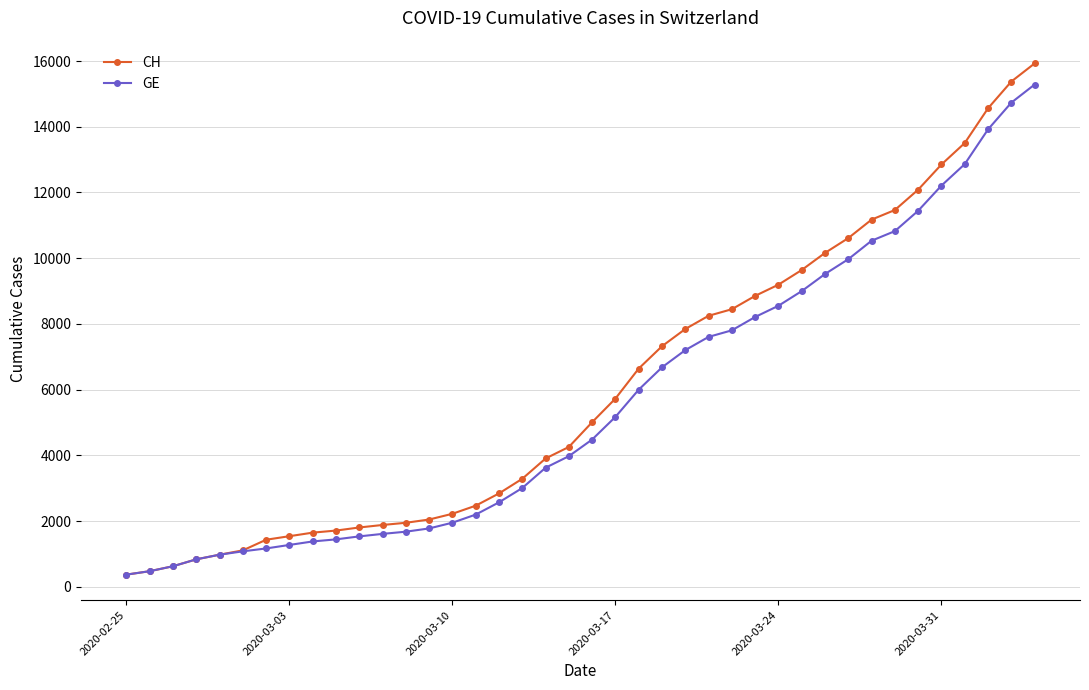

Which series has the largest range (max minus min)?

CH